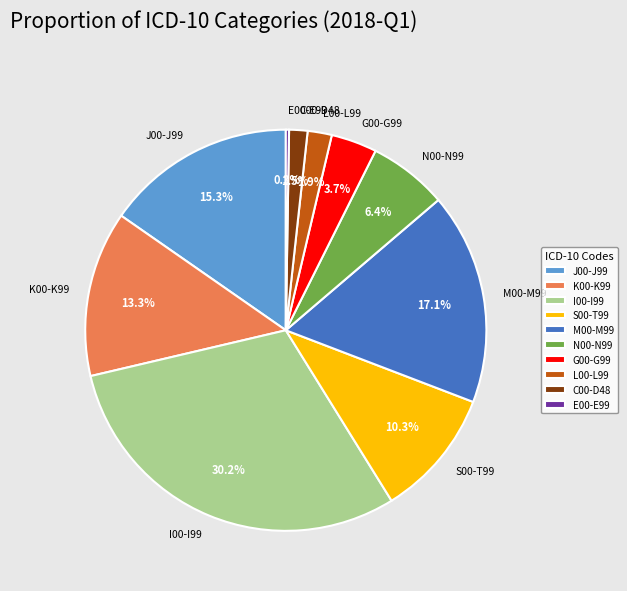

Combined, do I00-I99 and G00-G99 account for over 50%?

No